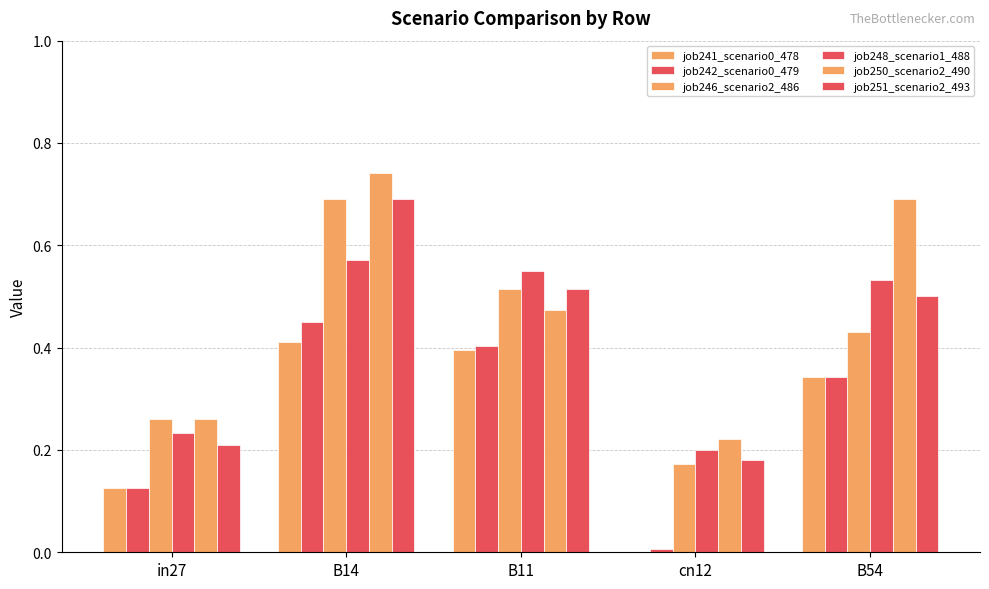

Reading left to right, list all the values displayed in this chart.

job241_scenario0_478: in27=0.1	B14=0.4	B11=0.4	cn12=0.0	B54=0.3
job242_scenario0_479: in27=0.1	B14=0.5	B11=0.4	cn12=0.0	B54=0.3
job246_scenario2_486: in27=0.3	B14=0.7	B11=0.5	cn12=0.2	B54=0.4
job248_scenario1_488: in27=0.2	B14=0.6	B11=0.6	cn12=0.2	B54=0.5
job250_scenario2_490: in27=0.3	B14=0.7	B11=0.5	cn12=0.2	B54=0.7
job251_scenario2_493: in27=0.2	B14=0.7	B11=0.5	cn12=0.2	B54=0.5